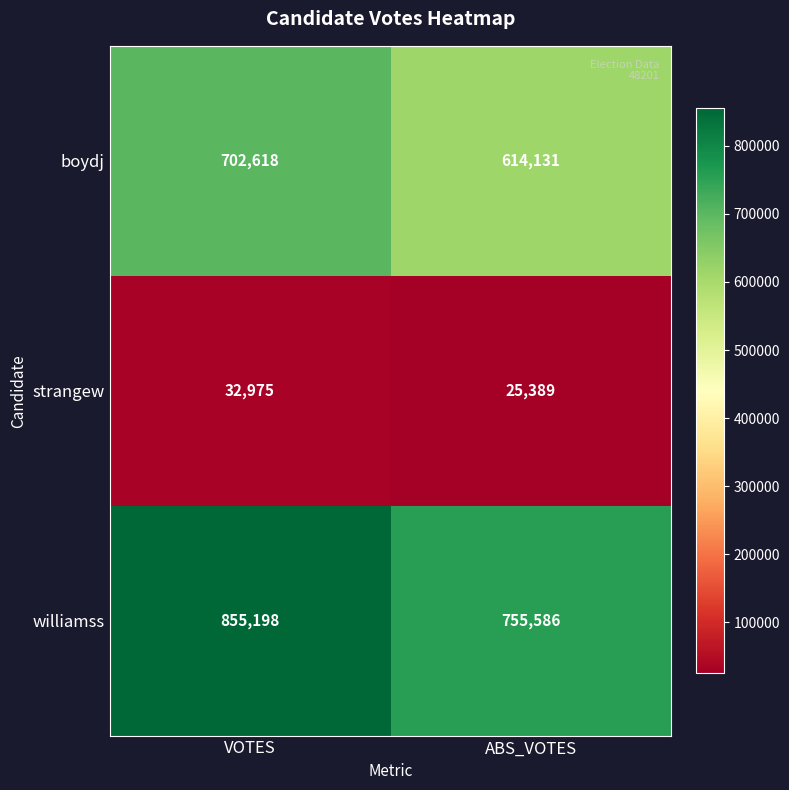

What is the sum of all strangew values?

58364